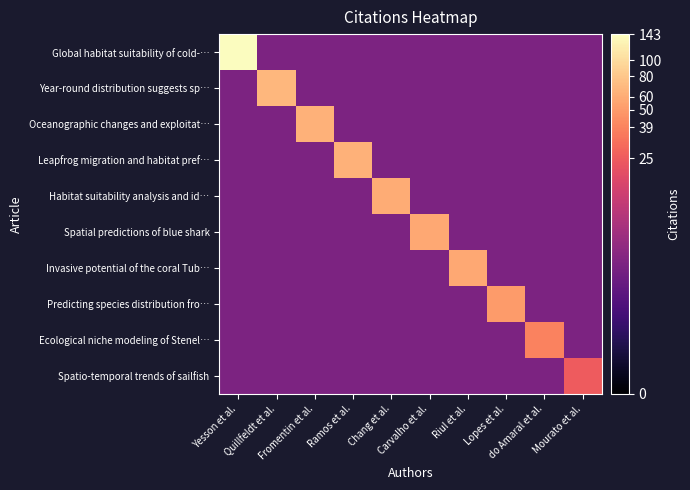

Reading right to left, extract all data points from this chart.

Global habitat suitability of cold-…: Mourato et al.=1.8	do Amaral et al.=1.8	Lopes et al.=1.8	Riul et al.=1.8	Carvalho et al.=1.8	Chang et al.=1.8	Ramos et al.=1.8	Fromentin et al.=1.8	Quillfeldt et al.=1.8	Yesson et al.=5.0
Year-round distribution suggests sp…: Mourato et al.=1.8	do Amaral et al.=1.8	Lopes et al.=1.8	Riul et al.=1.8	Carvalho et al.=1.8	Chang et al.=1.8	Ramos et al.=1.8	Fromentin et al.=1.8	Quillfeldt et al.=4.2	Yesson et al.=1.8
Oceanographic changes and exploitat…: Mourato et al.=1.8	do Amaral et al.=1.8	Lopes et al.=1.8	Riul et al.=1.8	Carvalho et al.=1.8	Chang et al.=1.8	Ramos et al.=1.8	Fromentin et al.=4.2	Quillfeldt et al.=1.8	Yesson et al.=1.8
Leapfrog migration and habitat pref…: Mourato et al.=1.8	do Amaral et al.=1.8	Lopes et al.=1.8	Riul et al.=1.8	Carvalho et al.=1.8	Chang et al.=1.8	Ramos et al.=4.2	Fromentin et al.=1.8	Quillfeldt et al.=1.8	Yesson et al.=1.8
Habitat suitability analysis and id…: Mourato et al.=1.8	do Amaral et al.=1.8	Lopes et al.=1.8	Riul et al.=1.8	Carvalho et al.=1.8	Chang et al.=4.1	Ramos et al.=1.8	Fromentin et al.=1.8	Quillfeldt et al.=1.8	Yesson et al.=1.8
Spatial predictions of blue shark: Mourato et al.=1.8	do Amaral et al.=1.8	Lopes et al.=1.8	Riul et al.=1.8	Carvalho et al.=4.1	Chang et al.=1.8	Ramos et al.=1.8	Fromentin et al.=1.8	Quillfeldt et al.=1.8	Yesson et al.=1.8
Invasive potential of the coral Tub…: Mourato et al.=1.8	do Amaral et al.=1.8	Lopes et al.=1.8	Riul et al.=4.1	Carvalho et al.=1.8	Chang et al.=1.8	Ramos et al.=1.8	Fromentin et al.=1.8	Quillfeldt et al.=1.8	Yesson et al.=1.8
Predicting species distribution fro…: Mourato et al.=1.8	do Amaral et al.=1.8	Lopes et al.=3.9	Riul et al.=1.8	Carvalho et al.=1.8	Chang et al.=1.8	Ramos et al.=1.8	Fromentin et al.=1.8	Quillfeldt et al.=1.8	Yesson et al.=1.8
Ecological niche modeling of Stenel…: Mourato et al.=1.8	do Amaral et al.=3.7	Lopes et al.=1.8	Riul et al.=1.8	Carvalho et al.=1.8	Chang et al.=1.8	Ramos et al.=1.8	Fromentin et al.=1.8	Quillfeldt et al.=1.8	Yesson et al.=1.8
Spatio-temporal trends of sailfish: Mourato et al.=3.3	do Amaral et al.=1.8	Lopes et al.=1.8	Riul et al.=1.8	Carvalho et al.=1.8	Chang et al.=1.8	Ramos et al.=1.8	Fromentin et al.=1.8	Quillfeldt et al.=1.8	Yesson et al.=1.8